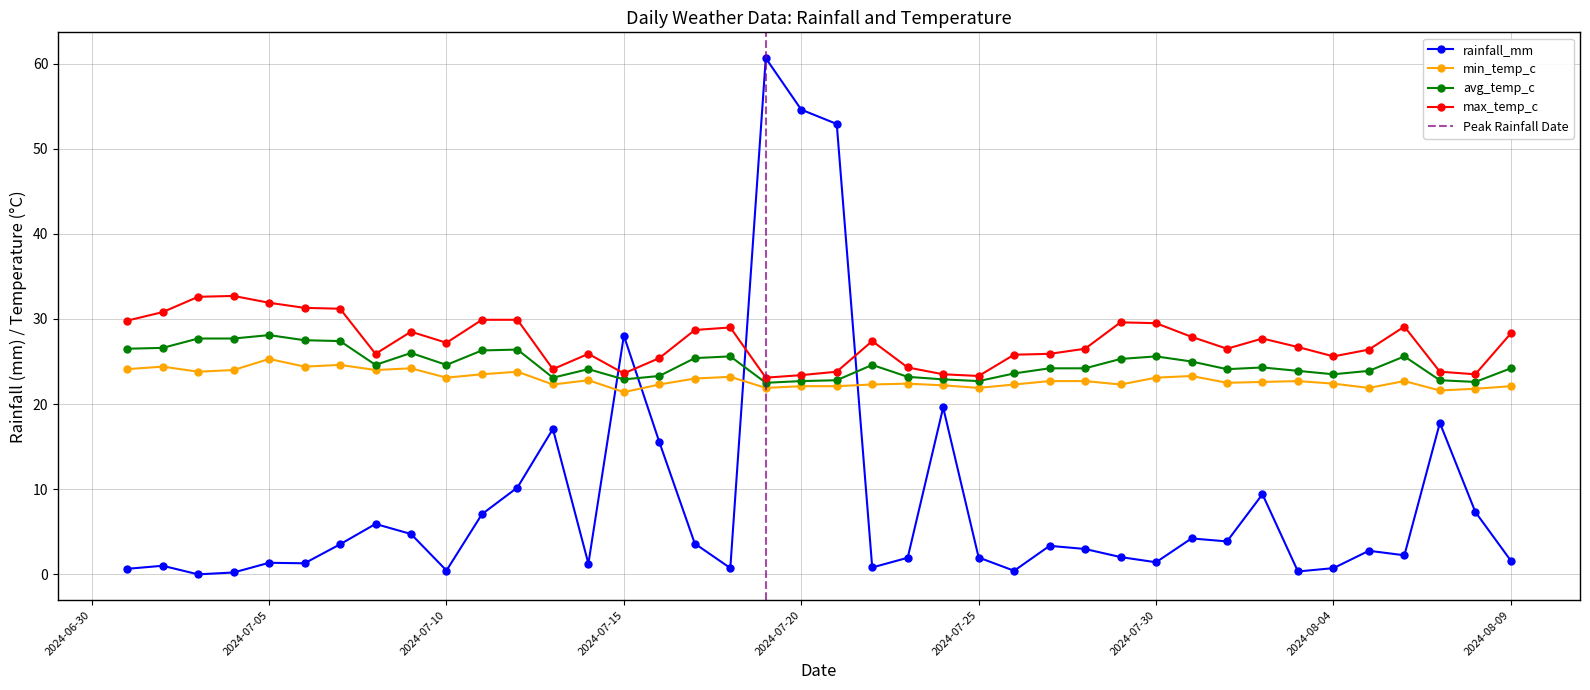

How many data points in avg_temp_c are above 24?

25